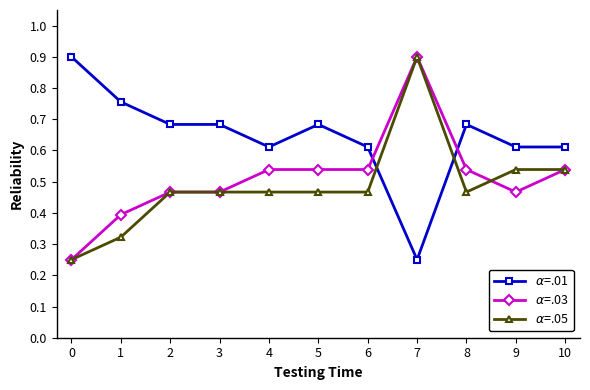

At how many categories does at least one series exceed 0?

11